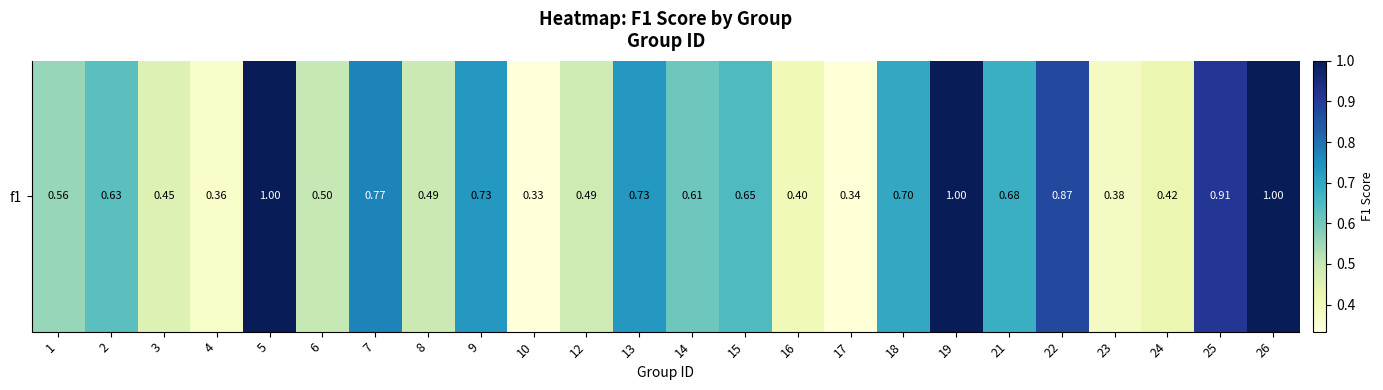

What is the minimum value shown in the chart?

0.3